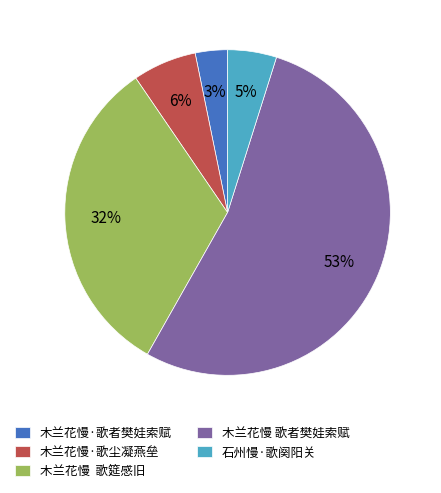

Count the number of slices in the pie.

5